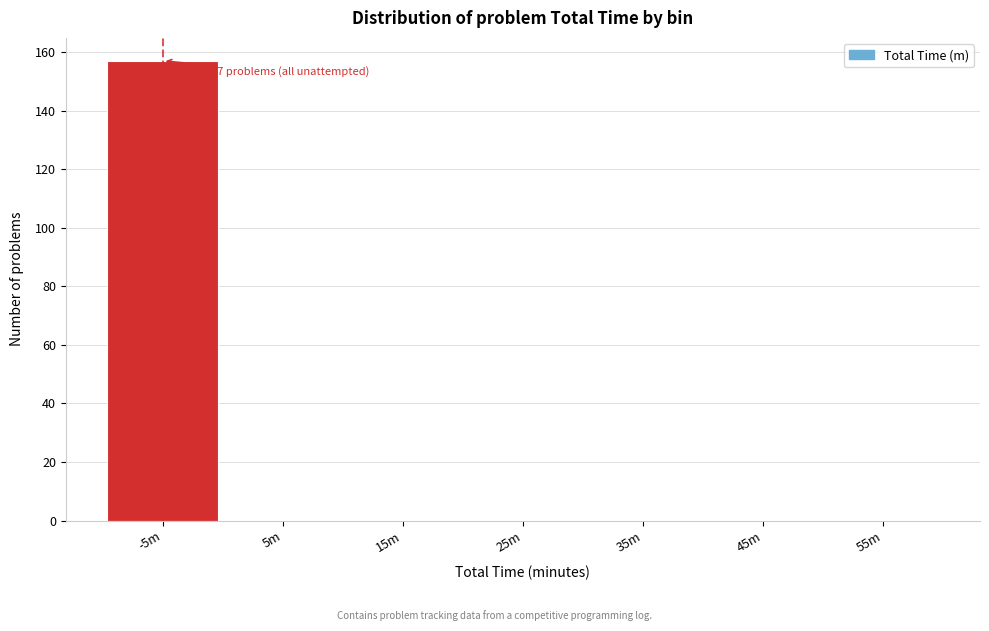

Reading left to right, what are all the values shown in this chart?

-5m=157	5m=0	15m=0	25m=0	35m=0	45m=0	55m=0